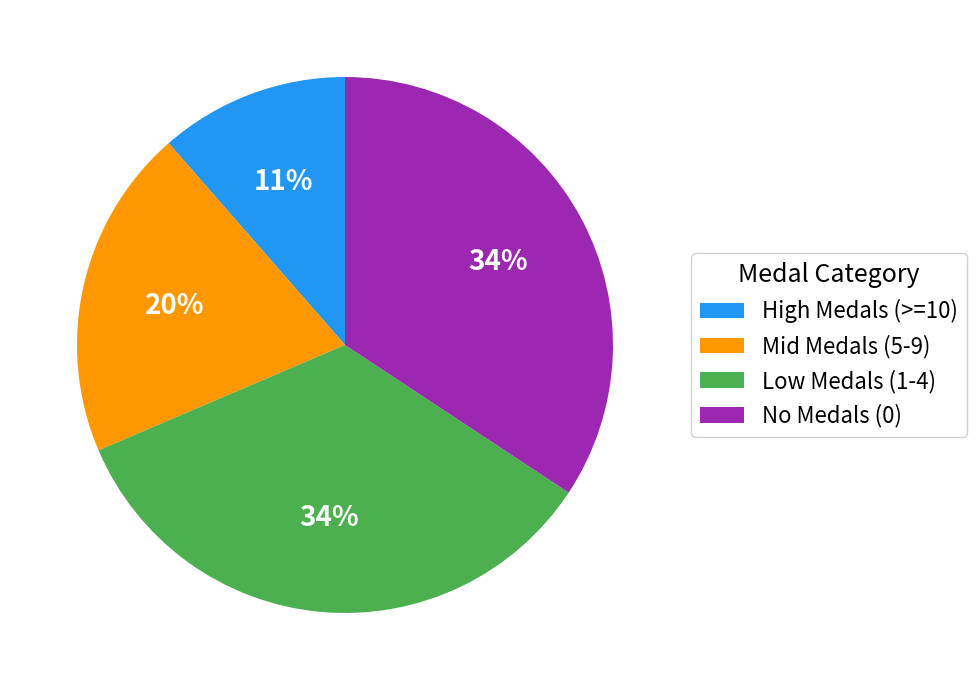

What percentage is the Mid Medals (5-9) slice, to the nearest percent?

20%